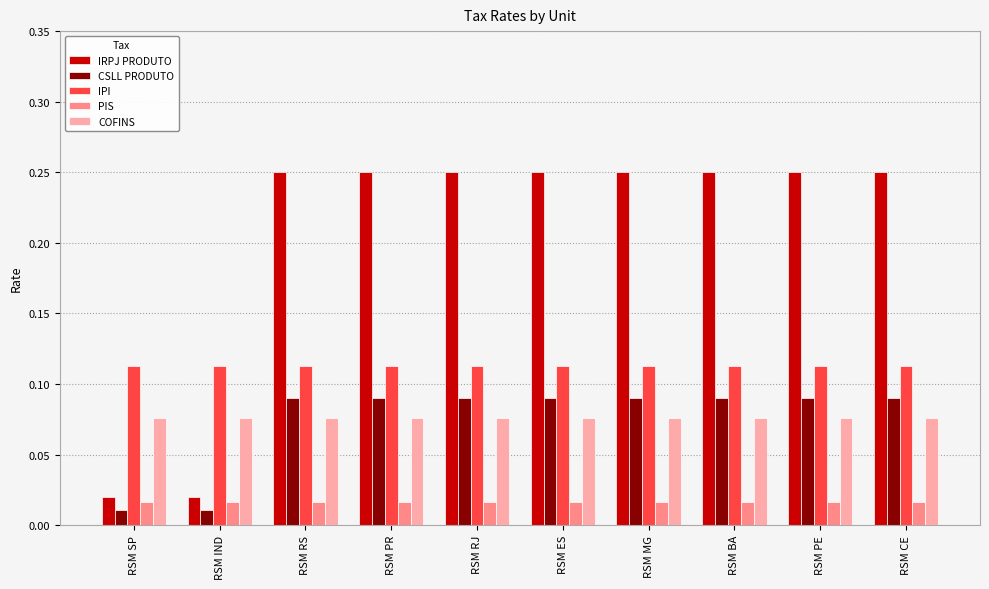

Count the number of categories in the chart.

10